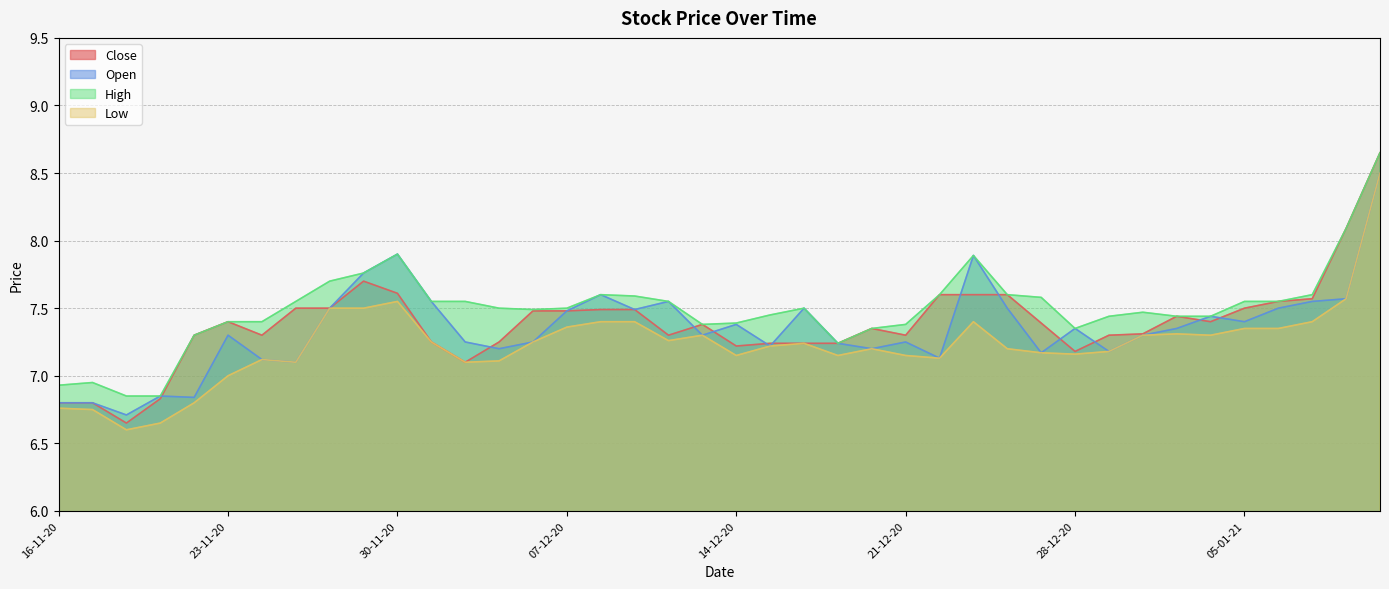

How many series are shown in this chart?

4